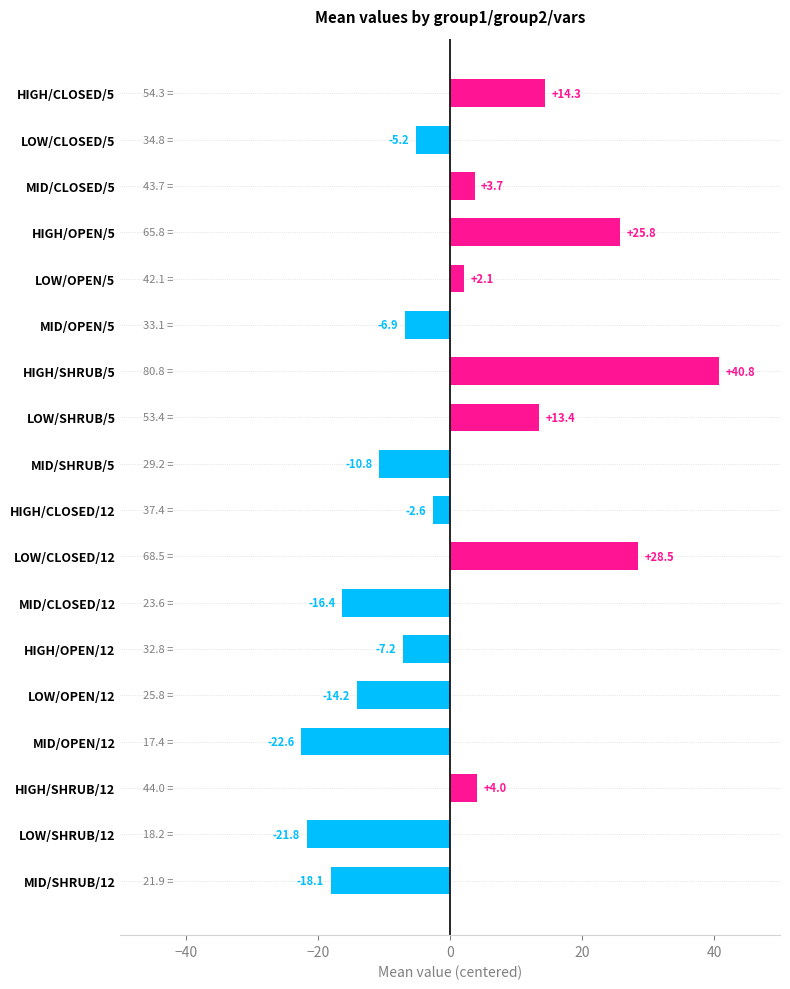

Which label corresponds to the largest value in the chart?

HIGH/SHRUB/5